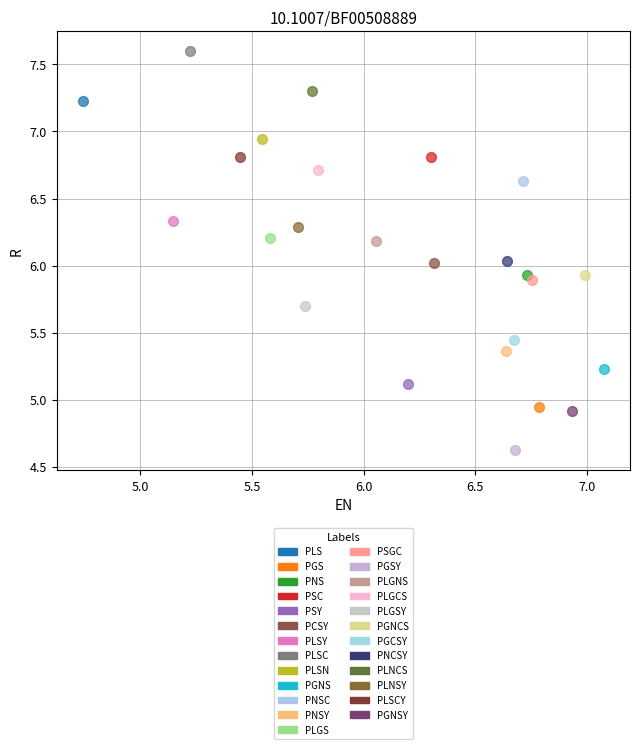

Which series contains the highest Y value?

PLSC